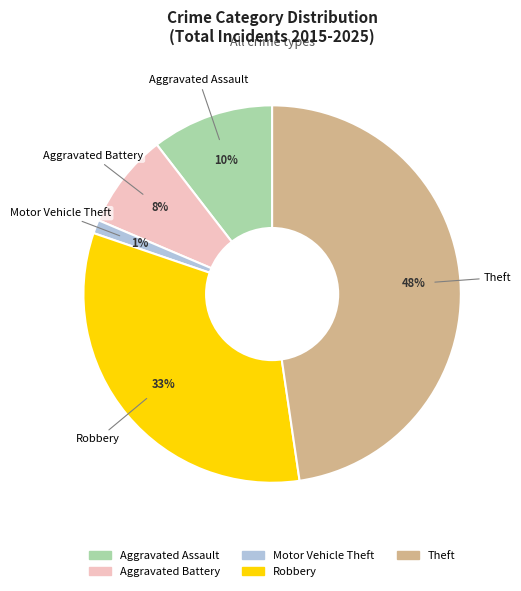

True or false: Aggravated Battery accounts for 15% of the total.

False